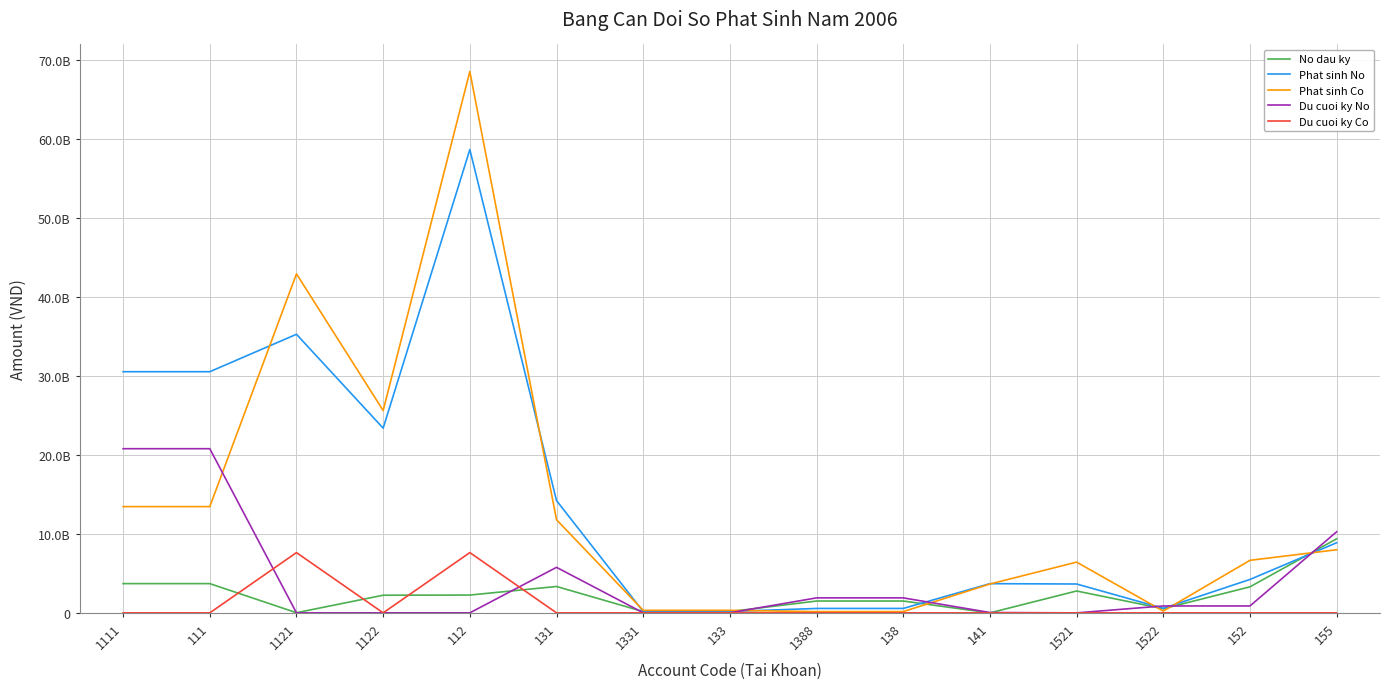

At which label does Du cuoi ky No reach its minimum?

1121